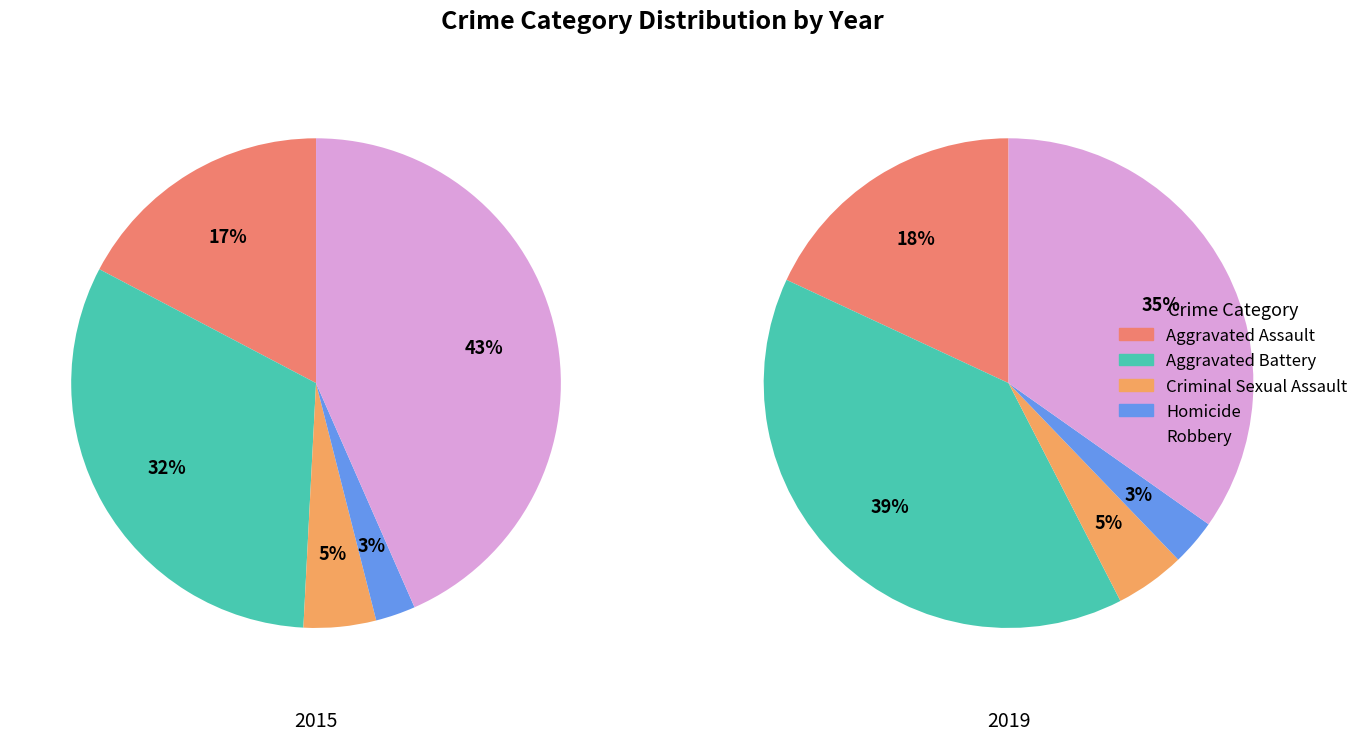

How many slices are in this pie chart?

5